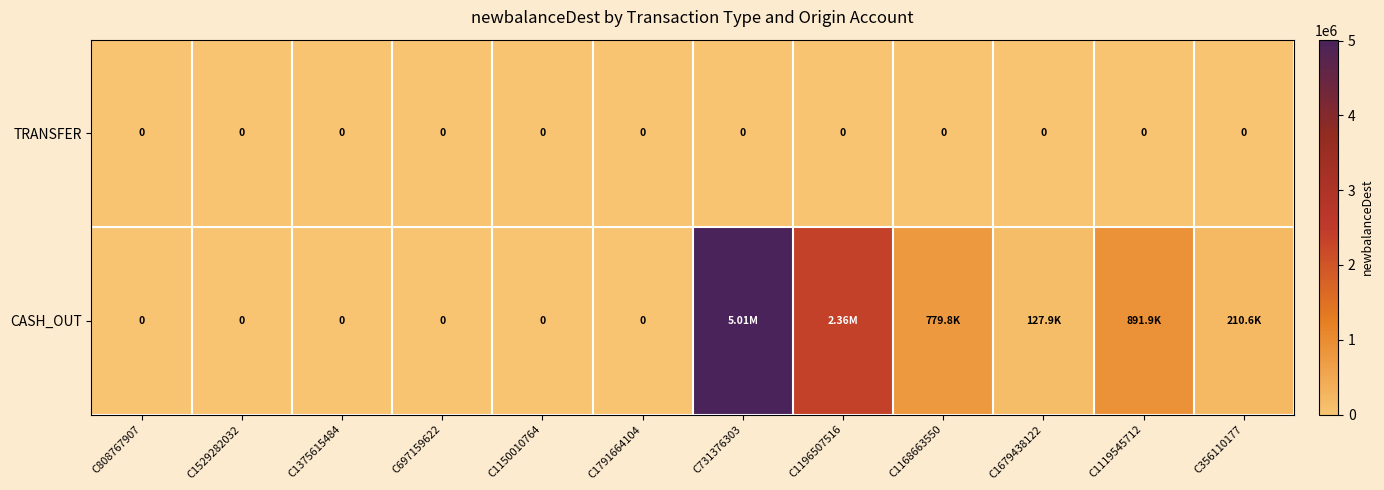

What is the total value across all series at C1168663550?

779770.9